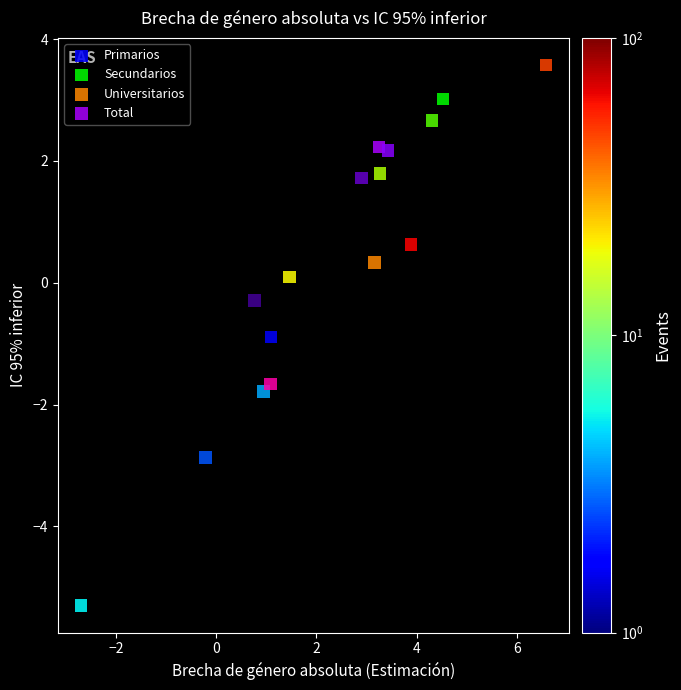

Which series reaches the maximum Y coordinate?

Universitarios